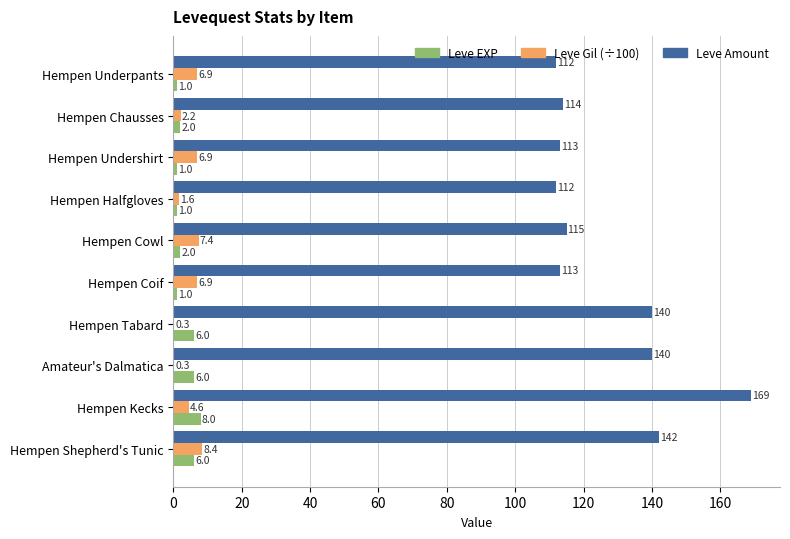

What is the total value across all series at Hempen Underpants?

119.9